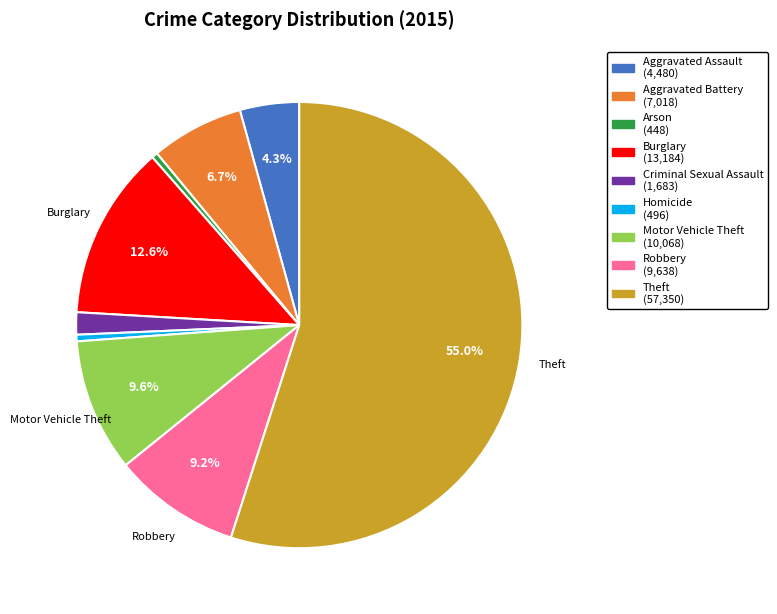

Count the number of slices in the pie.

9